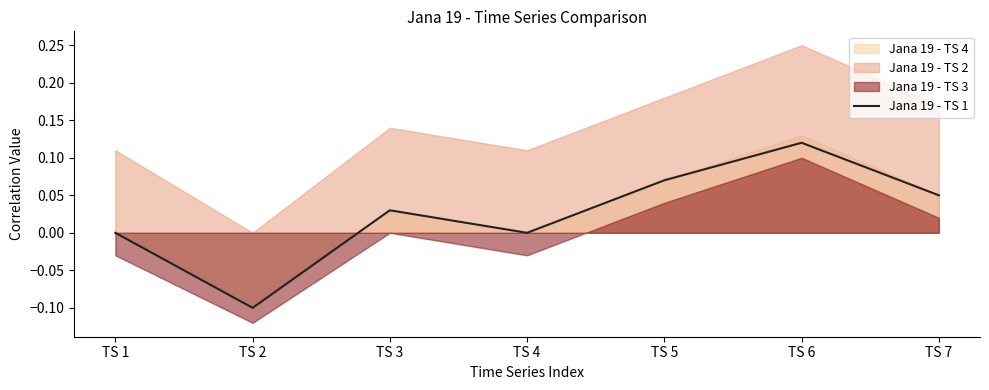

Reading left to right, extract all data points from this chart.

TS 1=0.0	TS 2=-0.1	TS 3=0.0	TS 4=0.0	TS 5=0.1	TS 6=0.1	TS 7=0.1